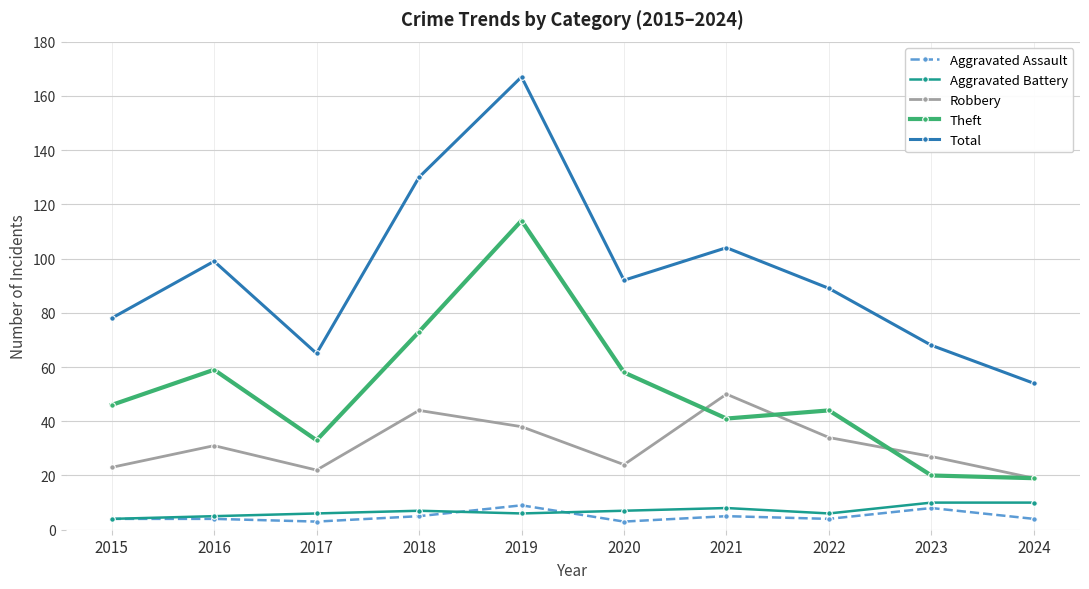

Which series has the largest range (max minus min)?

Total